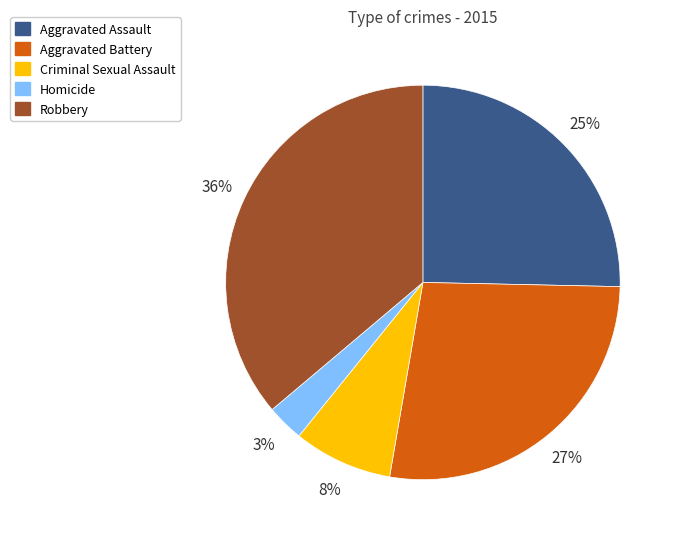

Count the number of slices in the pie.

5